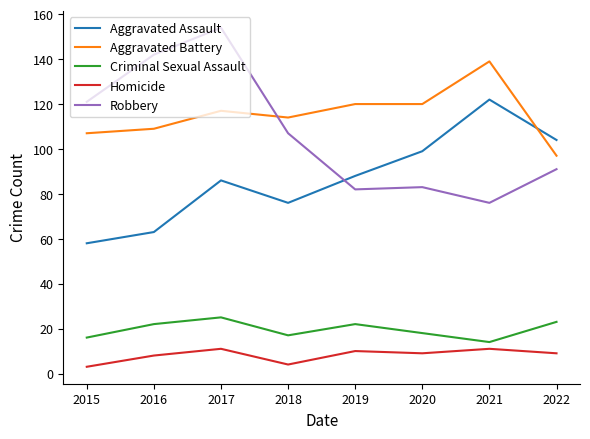

What is the sum of all Aggravated Assault values?

696